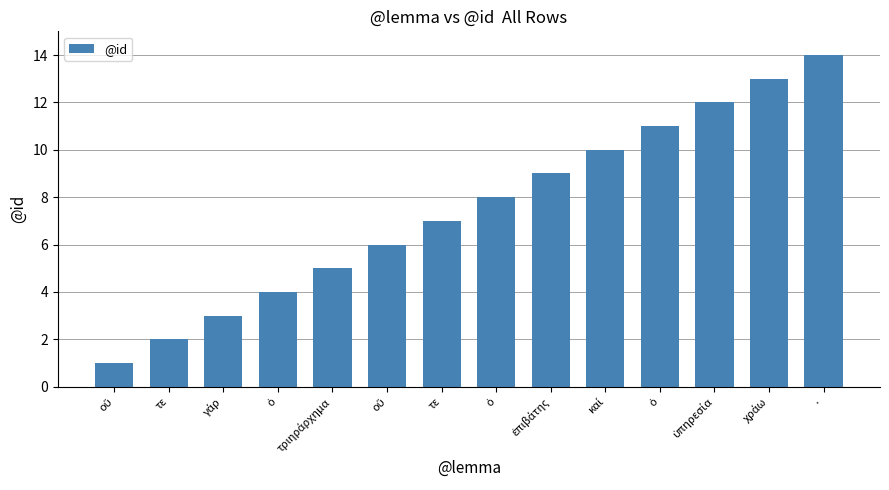

List the labels in order of value, smallest first.

οὔ, τε, γάρ, ὁ, τριηράρχημα, οὔ, τε, ὁ, ἐπιβάτης, καί, ὁ, ὑπηρεσία, χράω, ·